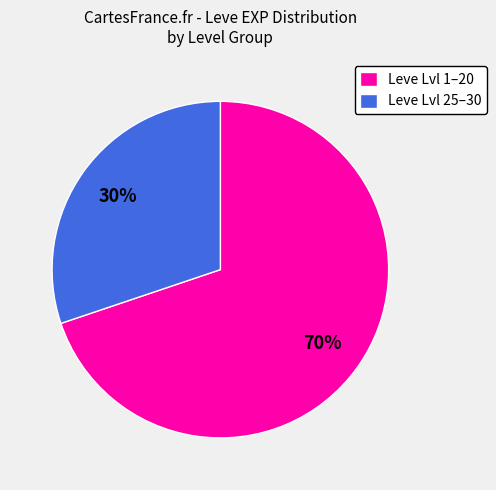

Which category has the biggest portion of the pie?

Leve Lvl 1–20